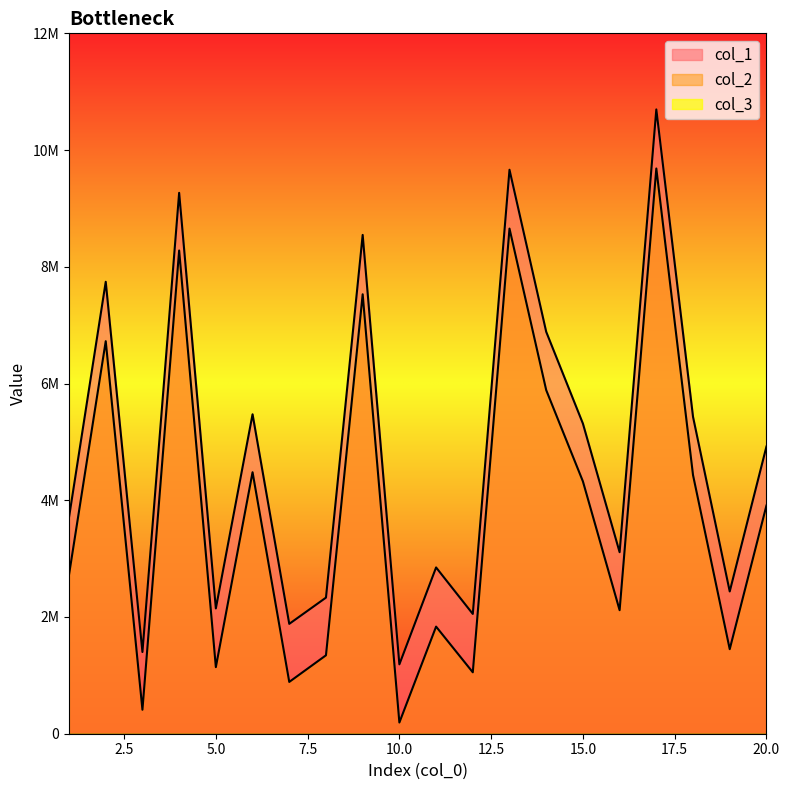

What is the sum of the col_2 values at 10 and 11?

2027083